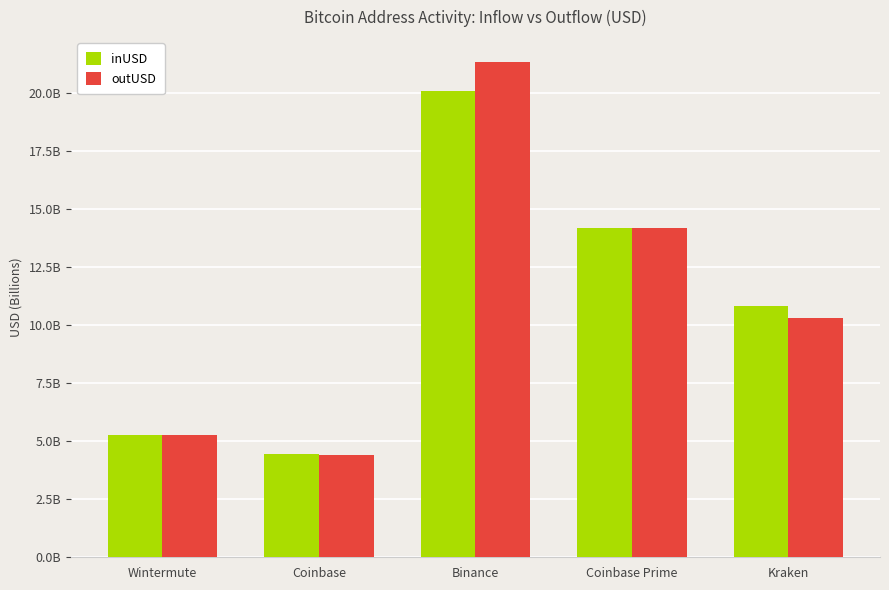

What is the label of the 1st bar from the right?

Kraken